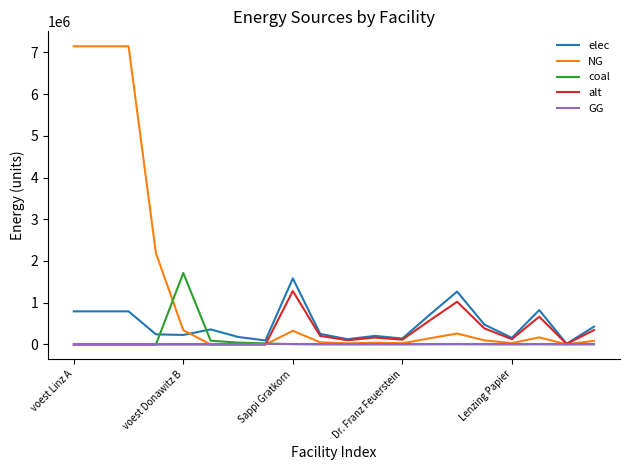

Which series has the largest range (max minus min)?

NG